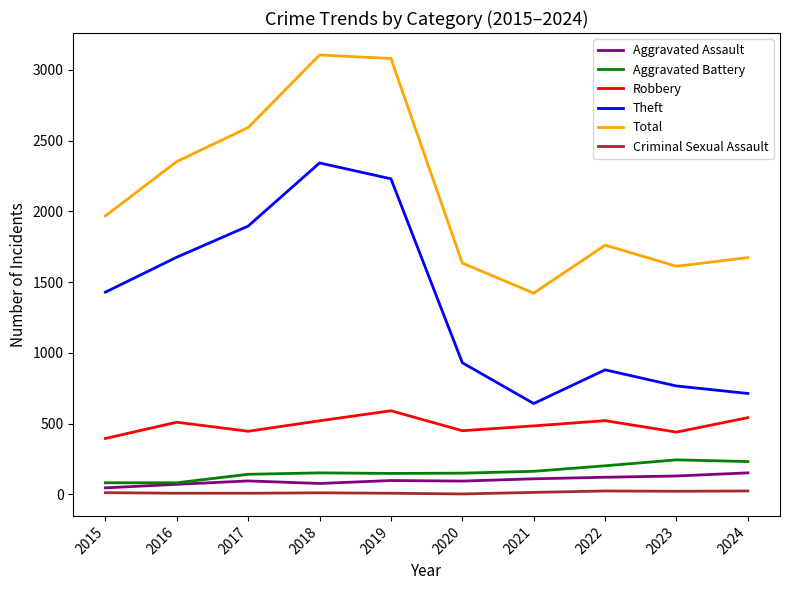

How many lines are shown in the chart?

6